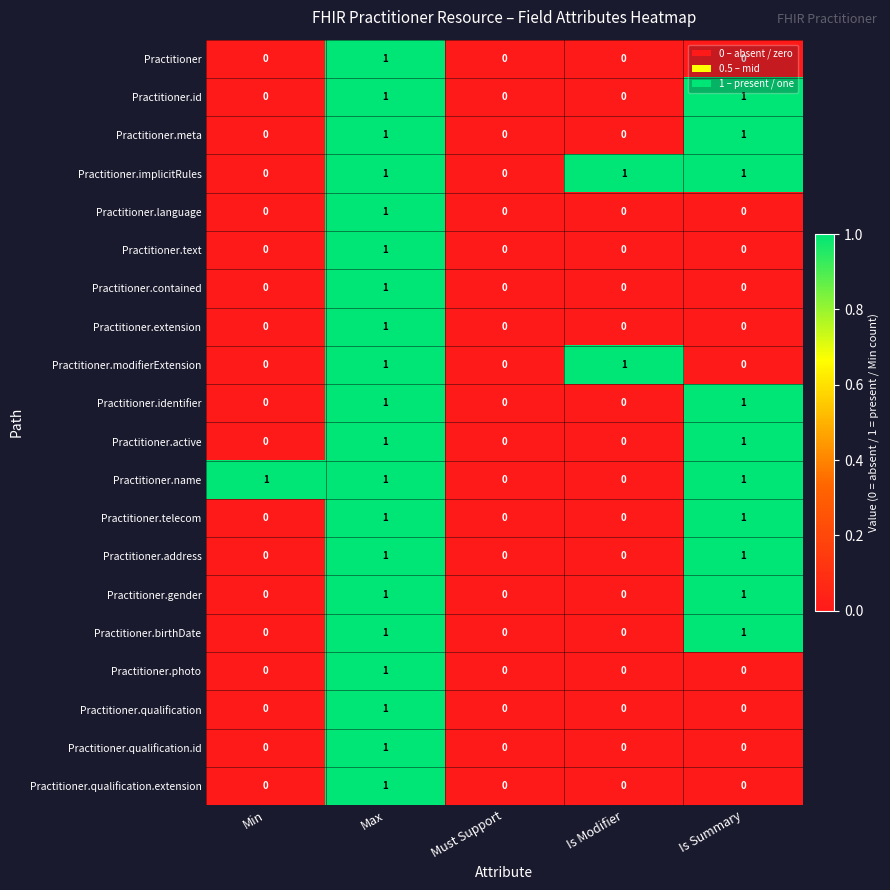

At which category is the sum across all series the highest?

Max